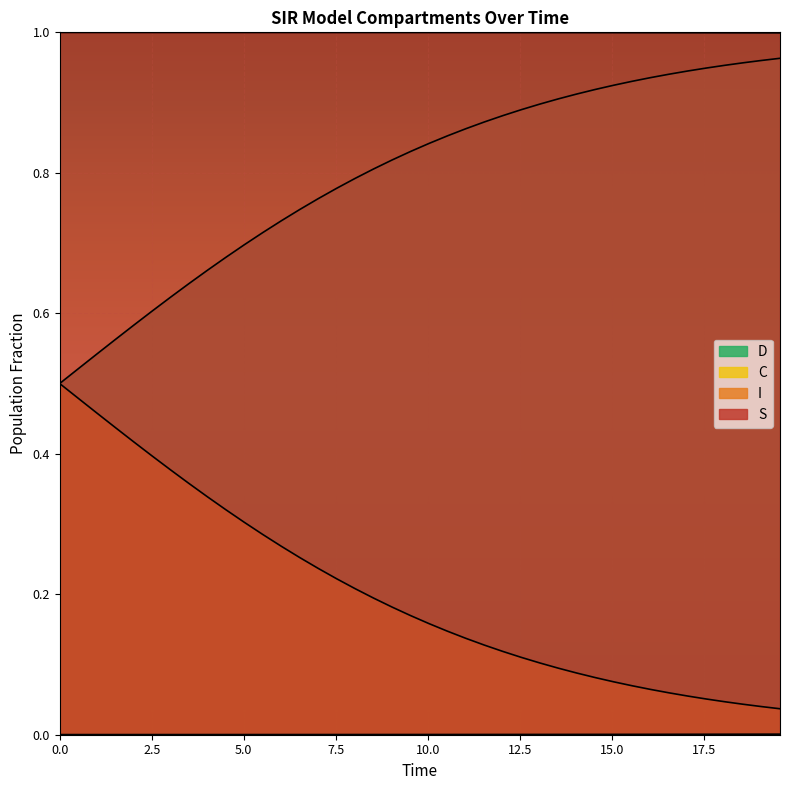

What is the difference between the maximum and minimum values in the D series?

0.5